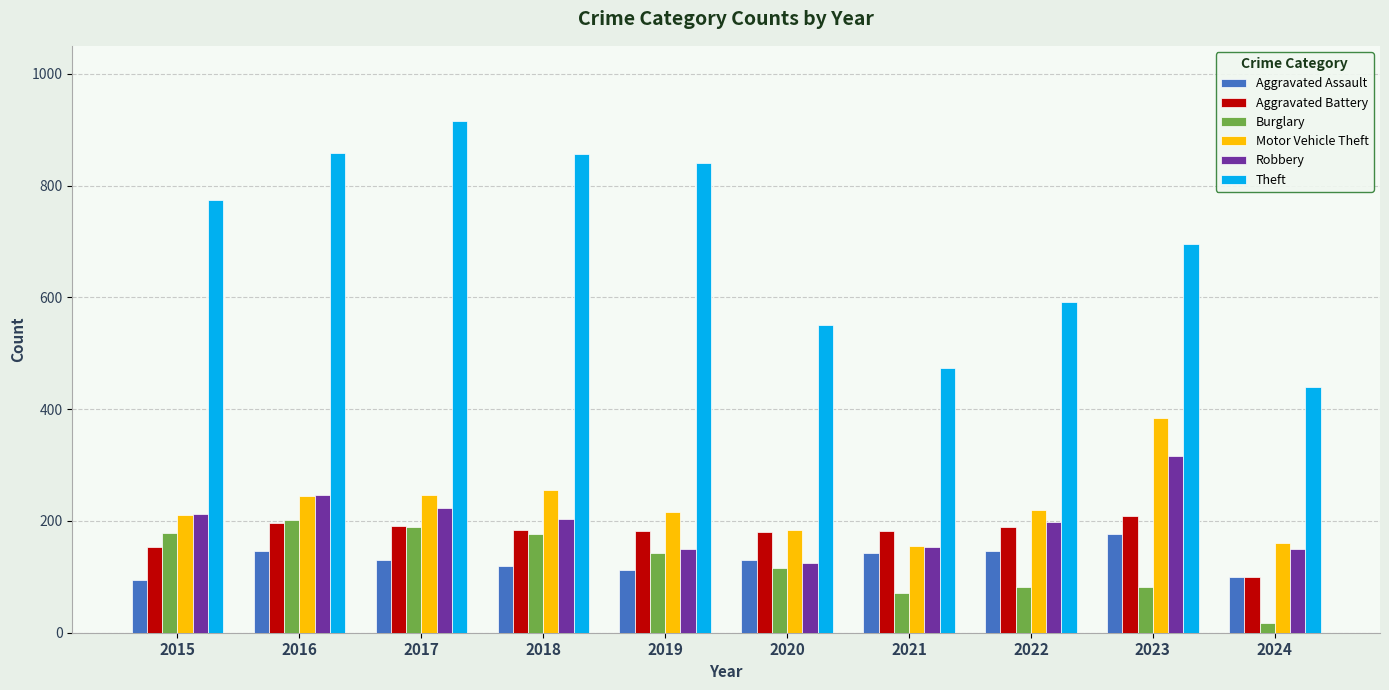

Which series has the largest total across all categories?

Theft